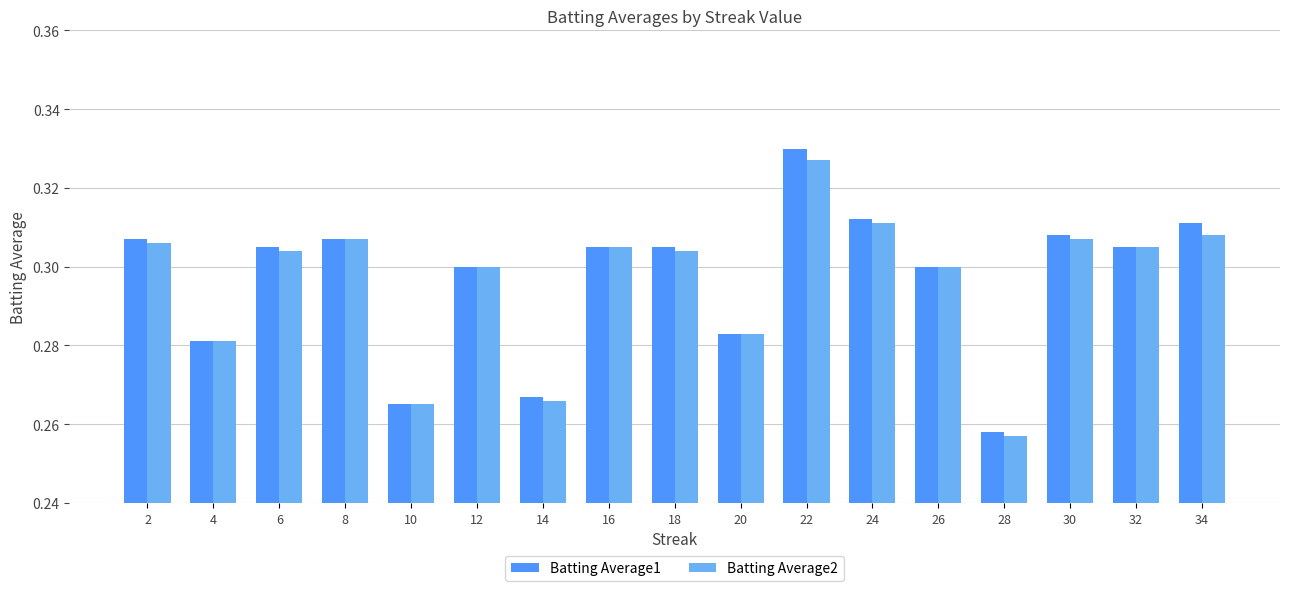

Which series has the largest range (max minus min)?

Batting Average1